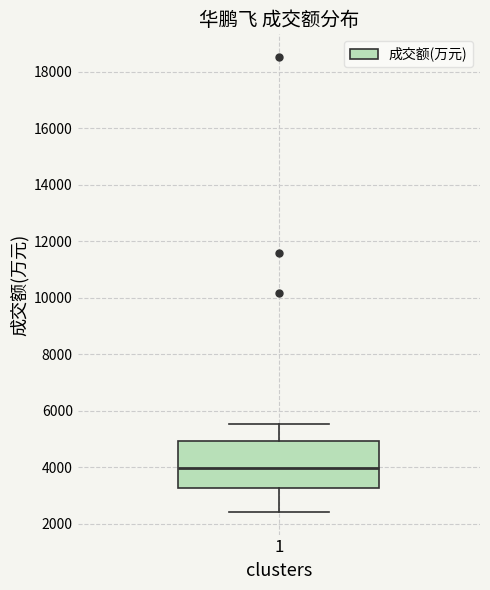

Read this box plot against the y-axis: the position of the median line, the range covered by the box, and the ends of both whiskers. The values are not printed on the chart, so give them approximately, as read against the axis.

median 4000, box 3200 to 5000, whiskers 2400 to 5600